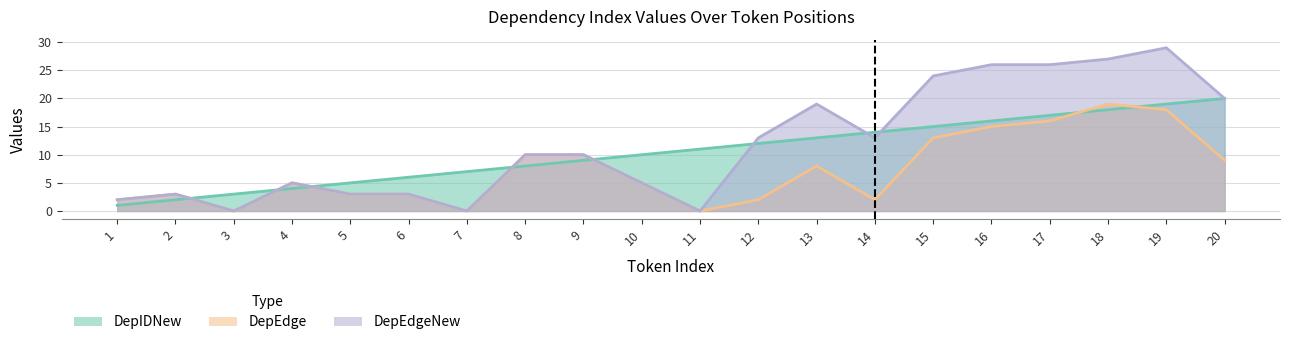

Reading left to right, transcribe all the data shown in this chart.

DepIDNew: 1=1	2=2	3=3	4=4	5=5	6=6	7=7	8=8	9=9	10=10	11=11	12=12	13=13	14=14	15=15	16=16	17=17	18=18	19=19	20=20
DepEdge: 1=2	2=3	3=0	4=5	5=3	6=3	7=0	8=10	9=10	10=5	11=0	12=2	13=8	14=2	15=13	16=15	17=16	18=19	19=18	20=9
DepEdgeNew: 1=2	2=3	3=0	4=5	5=3	6=3	7=0	8=10	9=10	10=5	11=0	12=13	13=19	14=13	15=24	16=26	17=26	18=27	19=29	20=20